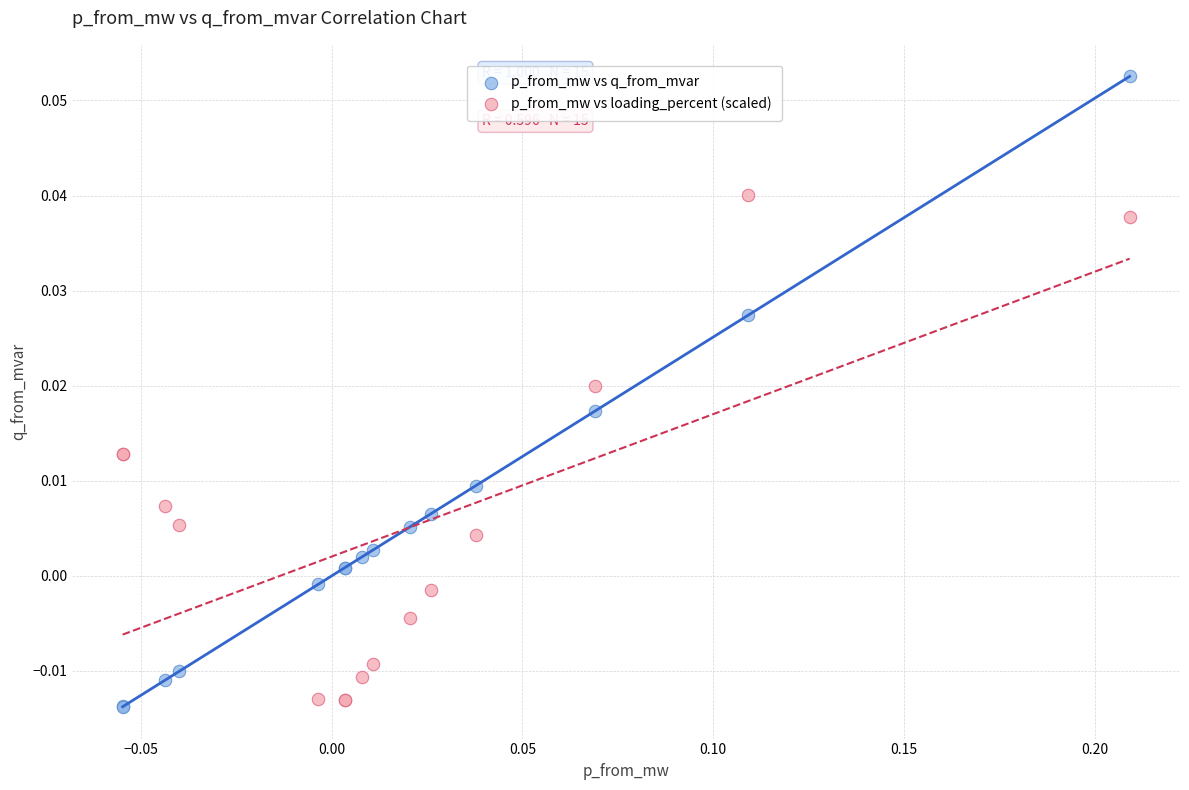

What are all the series names shown in the legend?

p_from_mw vs q_from_mvar, p_from_mw vs loading_percent (scaled)